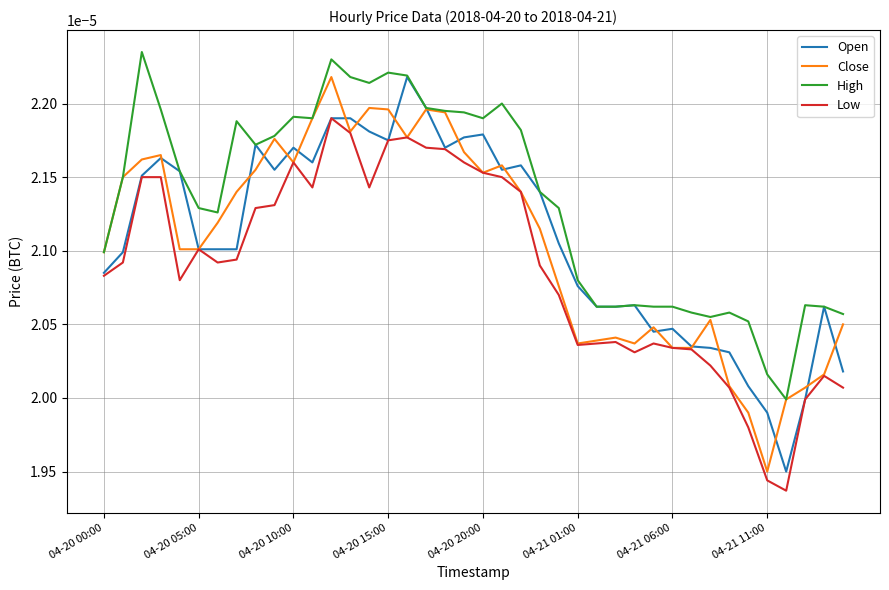

True or false: Low and High intersect in this chart.

False